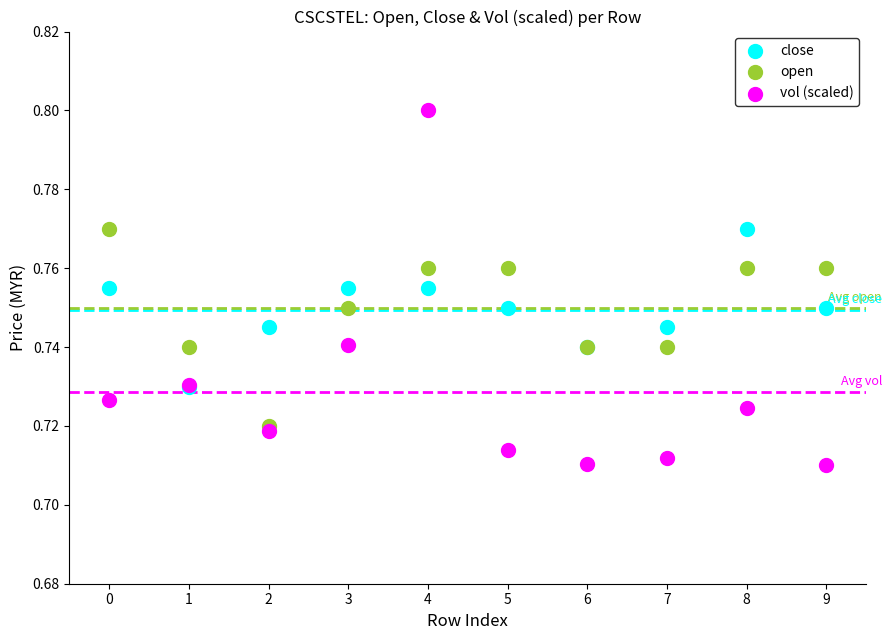

What are all the series names shown in the legend?

close, open, vol (scaled)